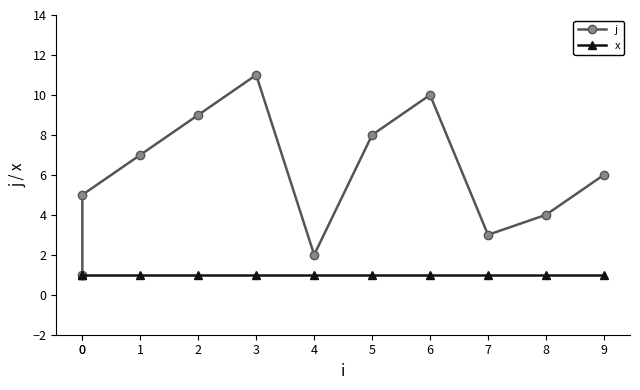

What is the value of the j point at the 8th from the left?

10